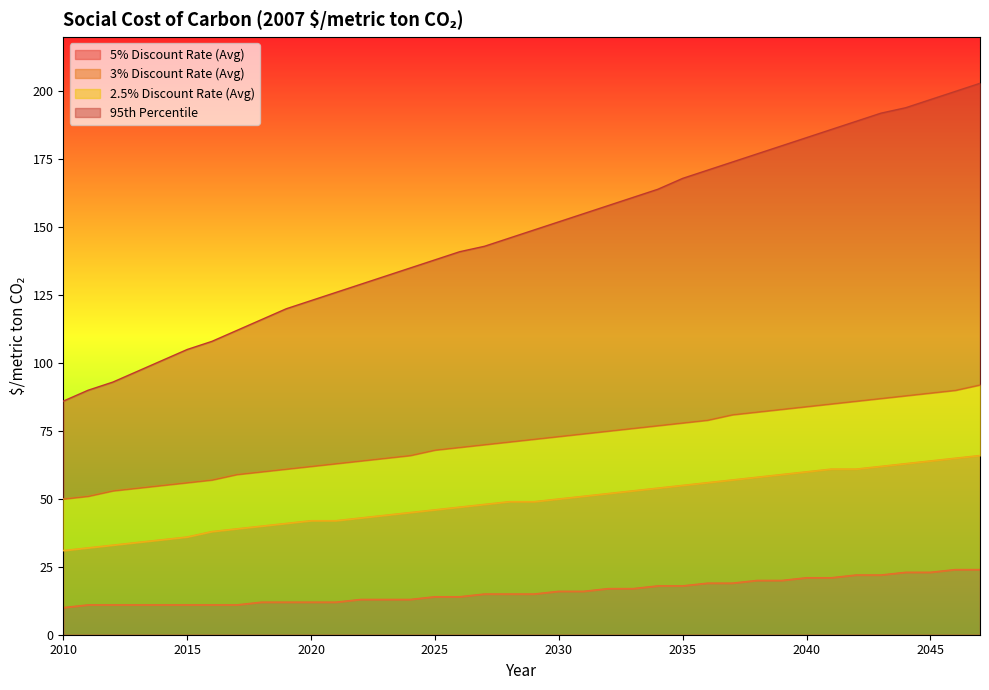

List the series in order of their peak value, highest first.

95th Percentile, 2.5% Discount Rate (Avg), 3% Discount Rate (Avg), 5% Discount Rate (Avg)